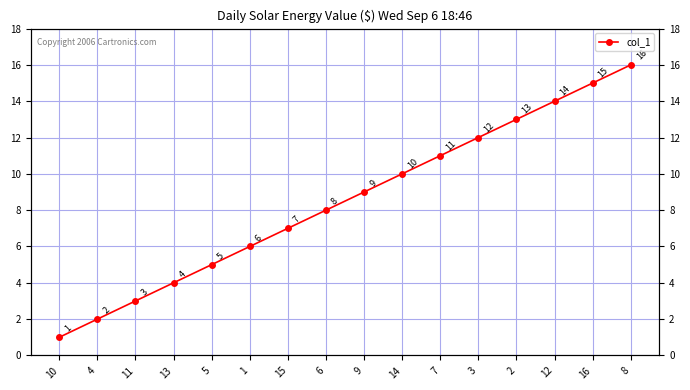

What position from the right is 15?

10